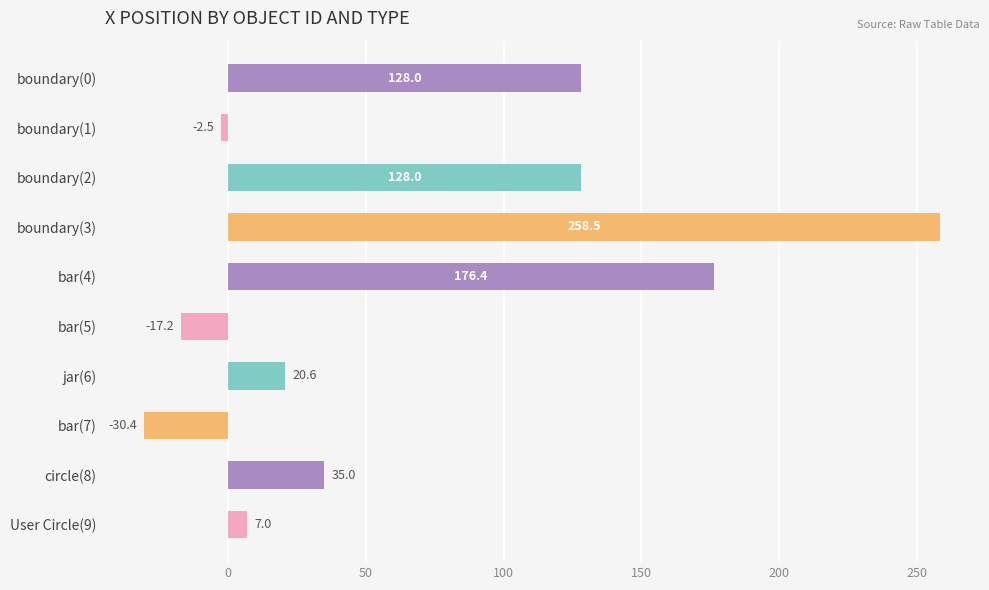

What value does the data have at bar(5)?

-17.2